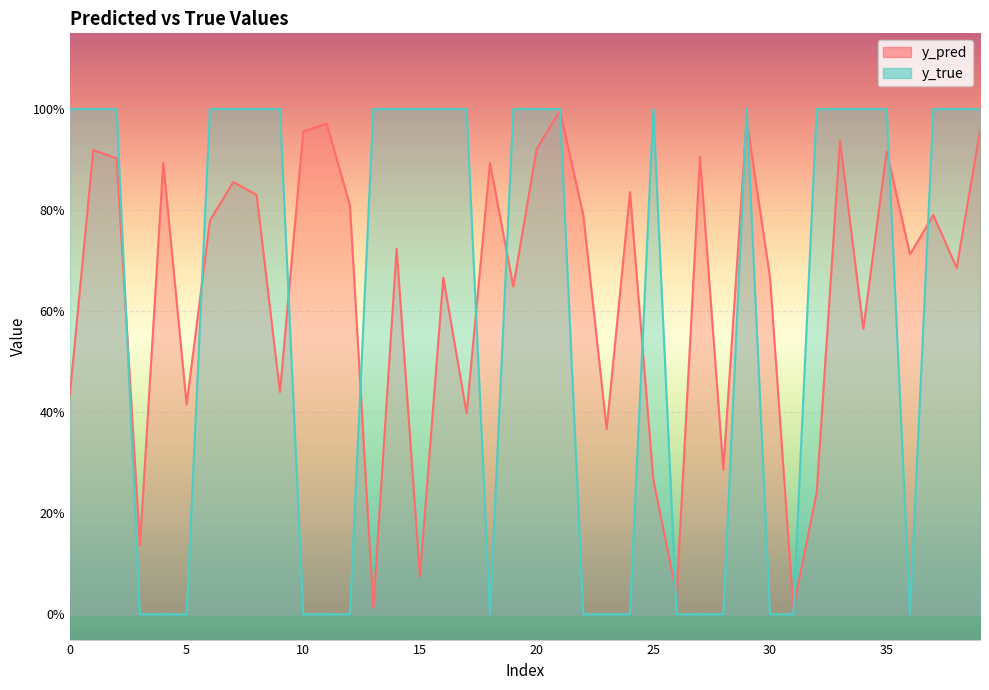

What is the spread (max minus min) of values at 31?

0.1